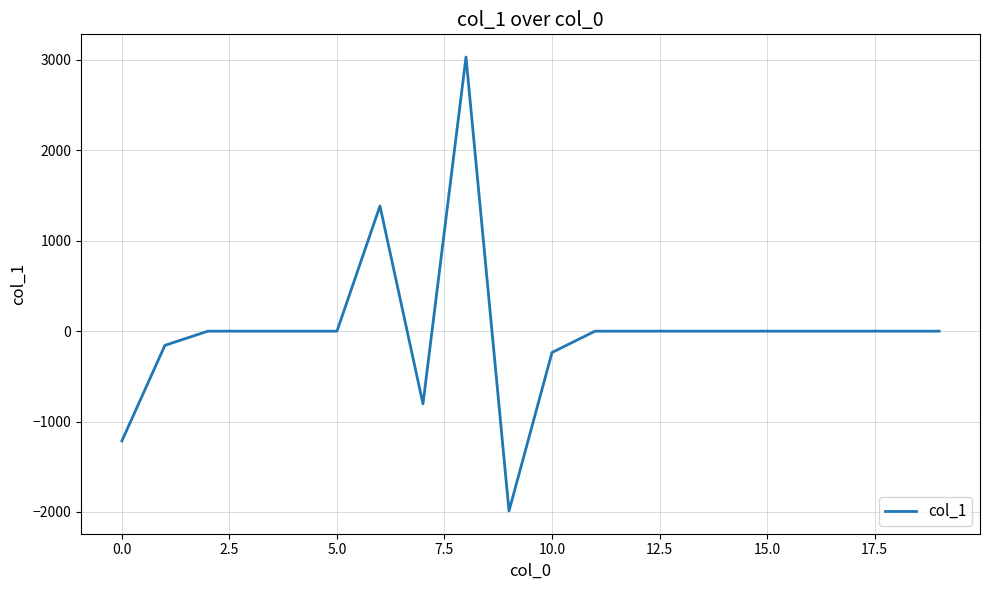

What is the greatest value displayed?

3032.0